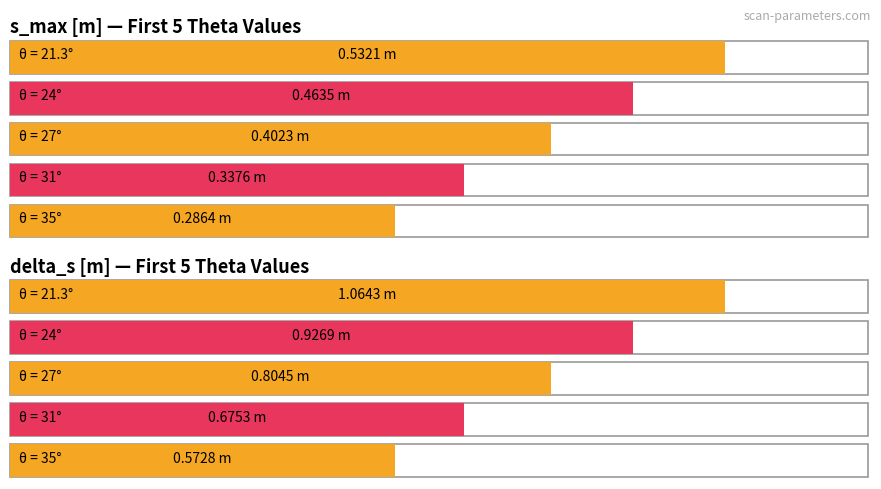

Count the number of data series in this chart.

2